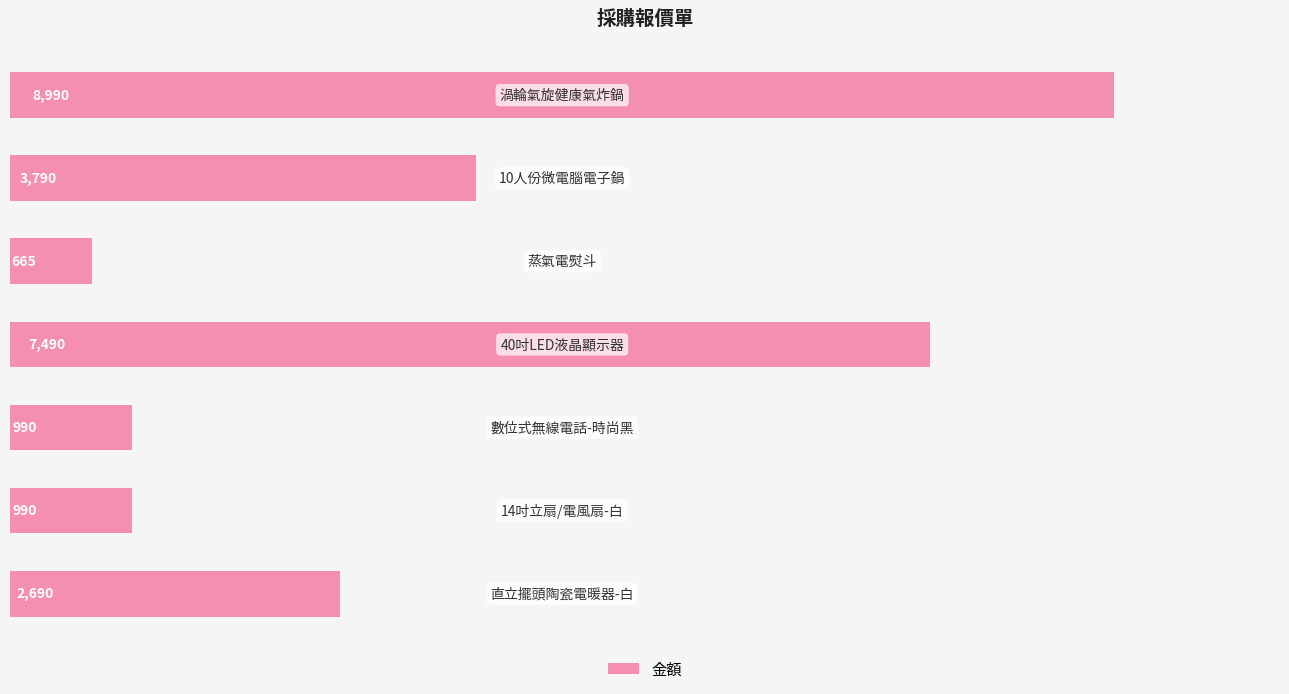

What is the greatest value displayed?

8990